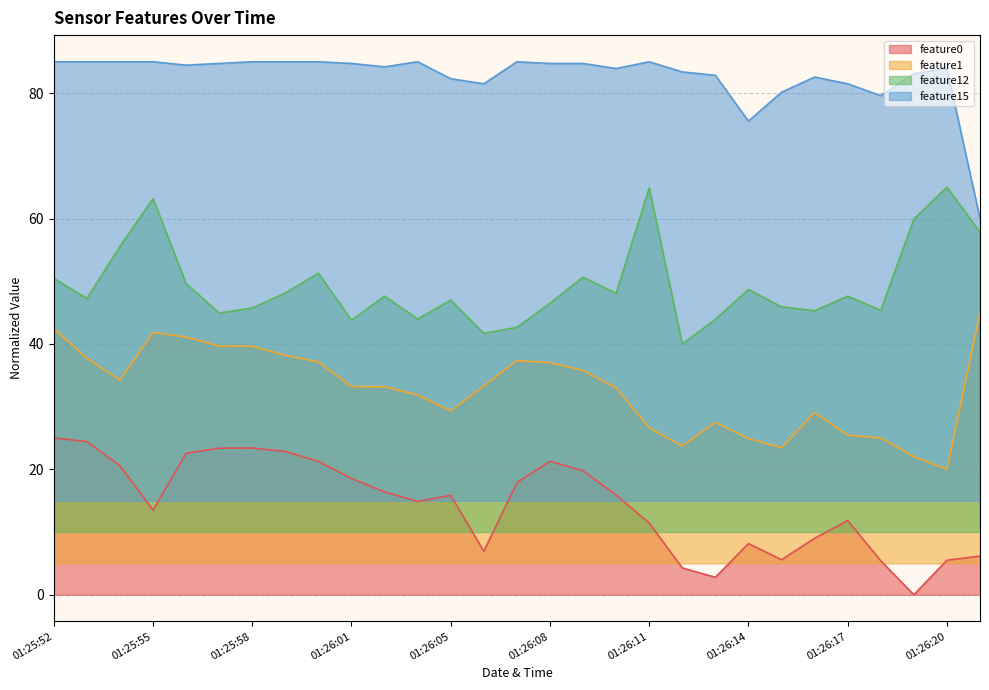

Which series has the widest spread of values?

feature0